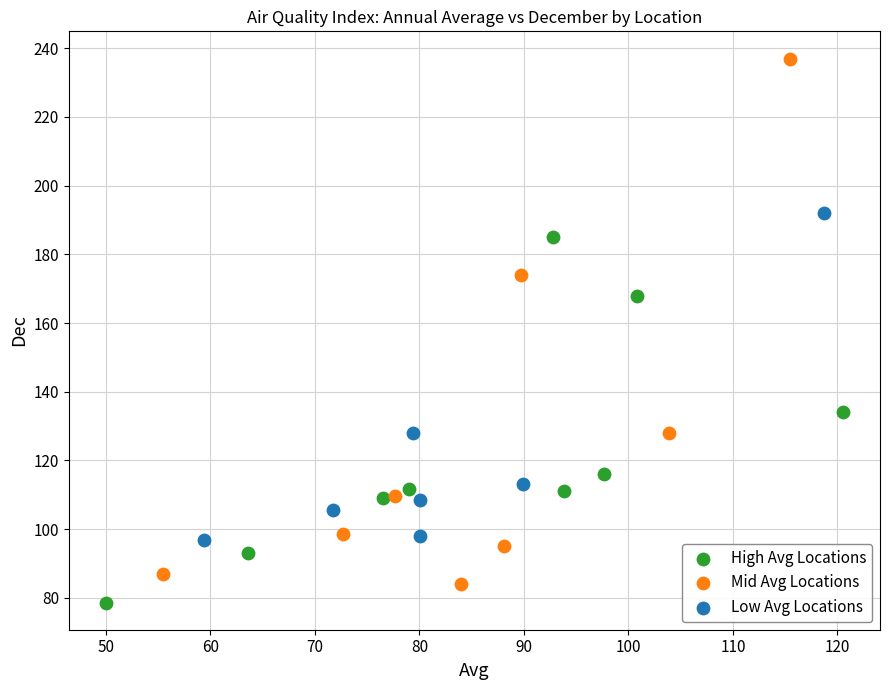

Which series has the widest spread of Y values?

Mid Avg Locations